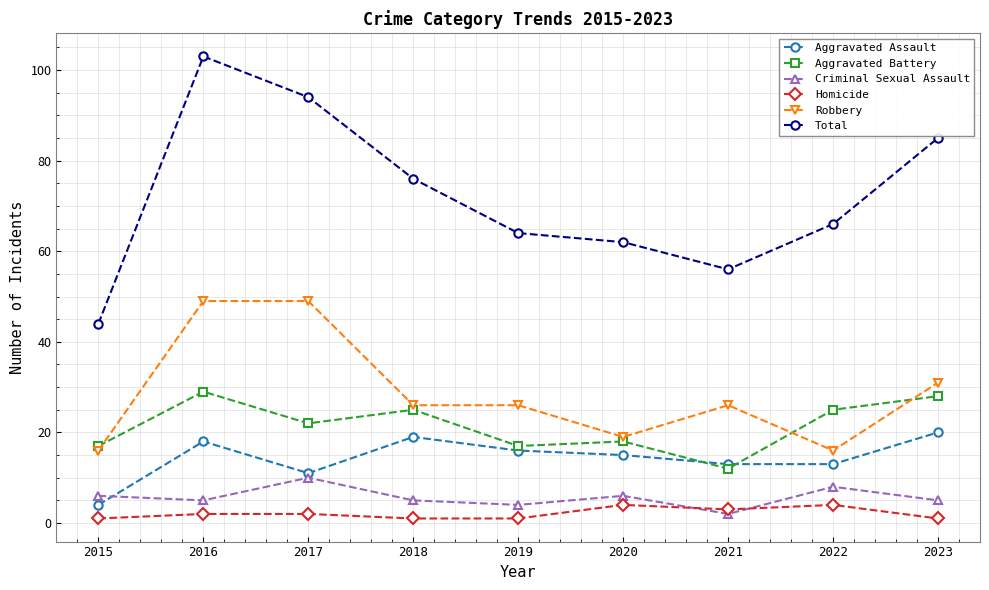

Where is the first local minimum for Aggravated Assault?

2017